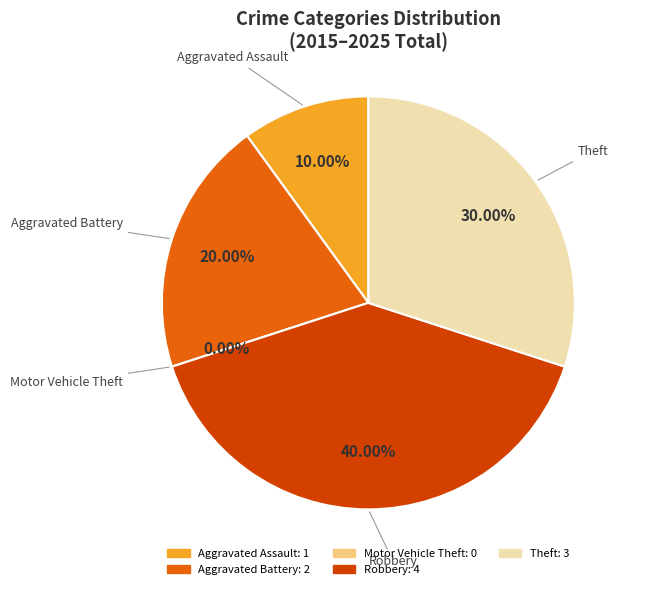

Do Aggravated Assault and Aggravated Battery together represent more than half of the pie?

No